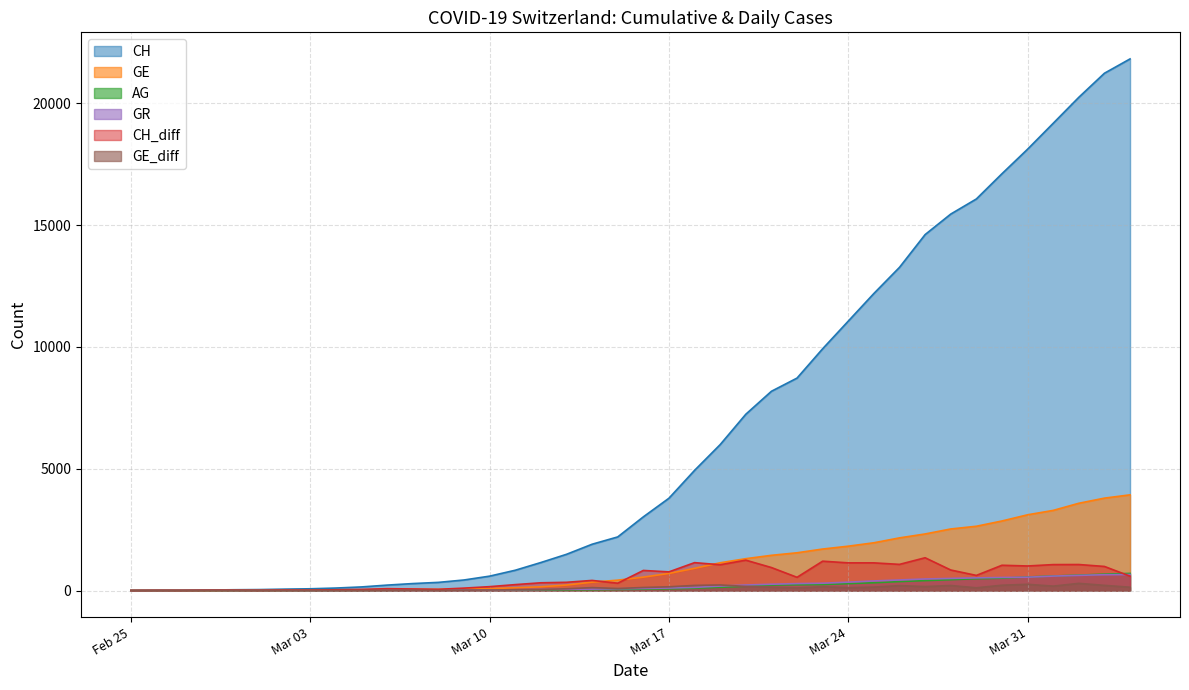

How many interior local valleys does the CH_diff series have?

11